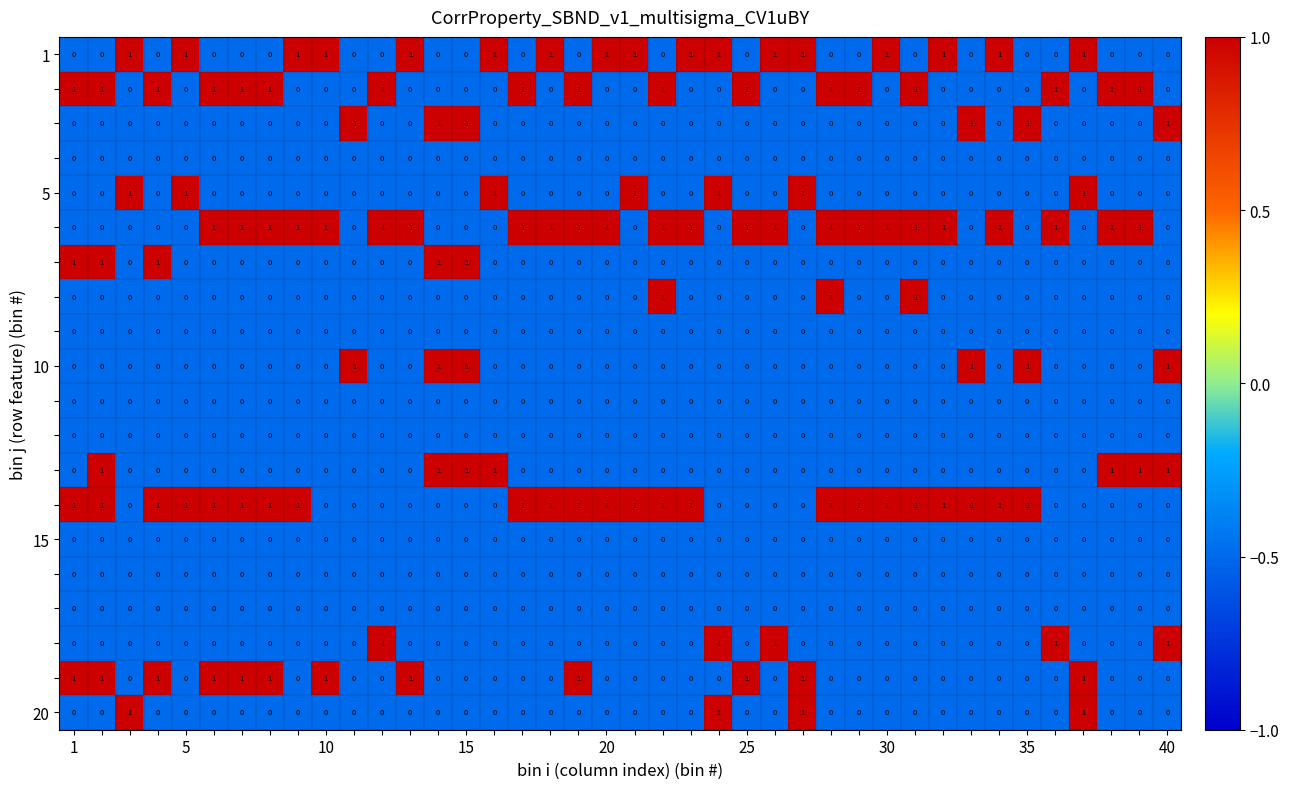

At how many categories does at least one series exceed 0?

40